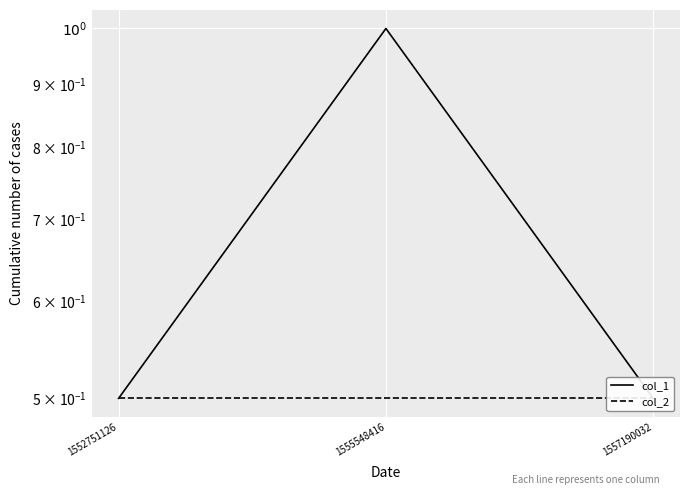

Reading right to left, extract all data points from this chart.

col_1: 0.5	1.0	0.5
col_2: 0.5	0.5	0.5